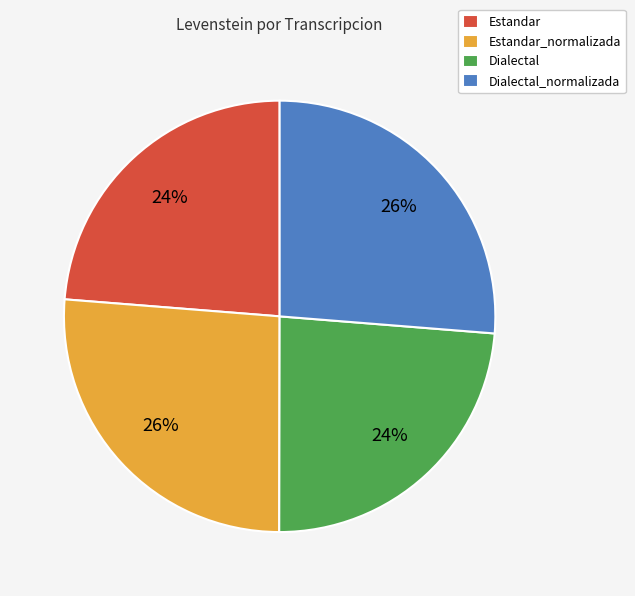

To the nearest percent, what percentage of the pie is Dialectal?

24%